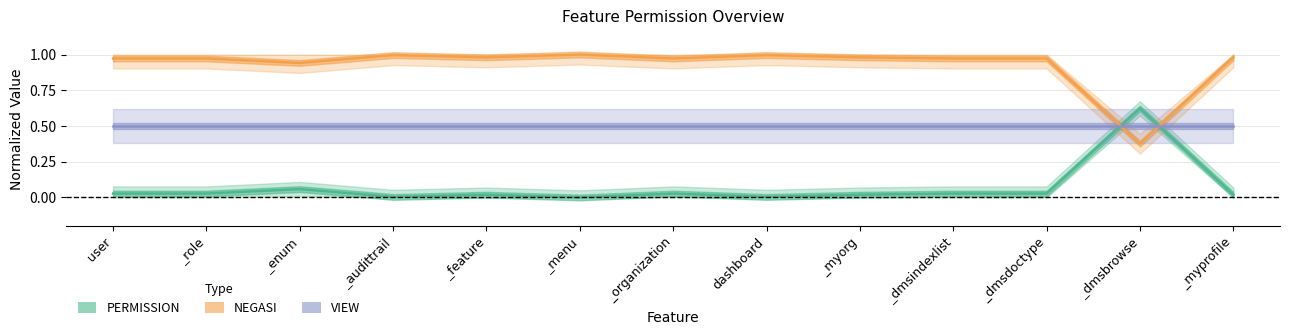

What is the label of the 9th point from the right?

_feature